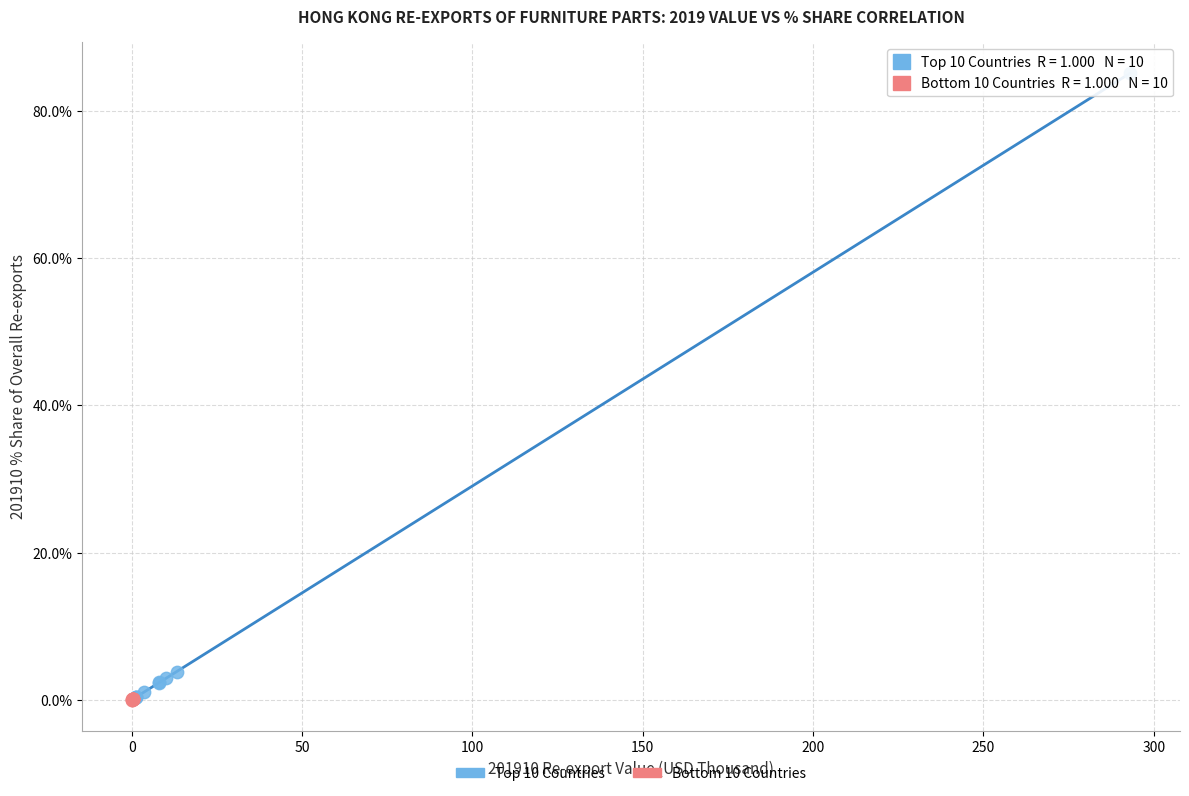

Which series has the widest spread of Y values?

Top 10 Countries